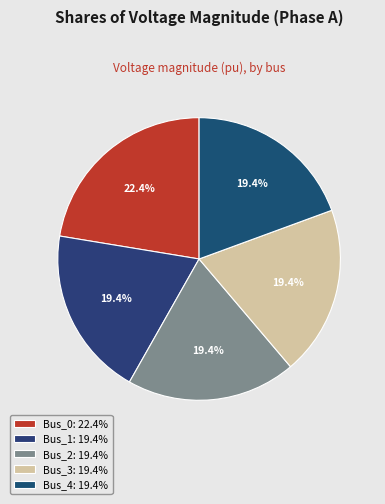

To the nearest percent, what is the average slice percentage?

20%